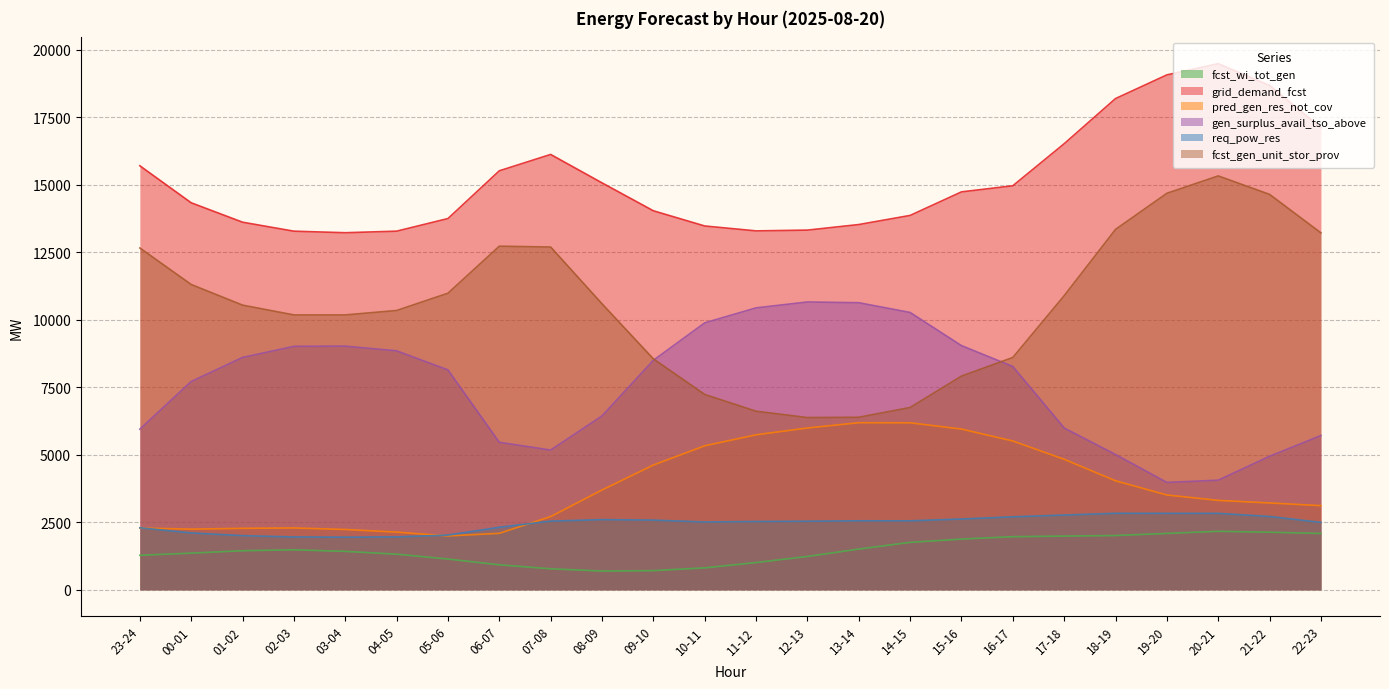

How many lines are shown in the chart?

6